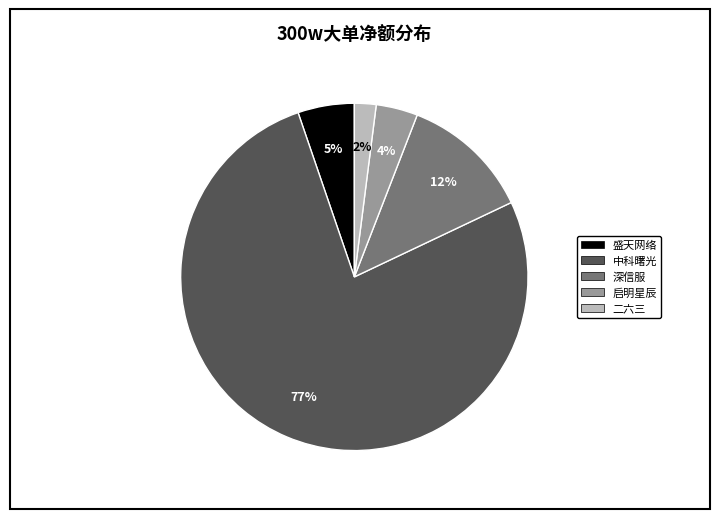

How many segments does this pie chart have?

5